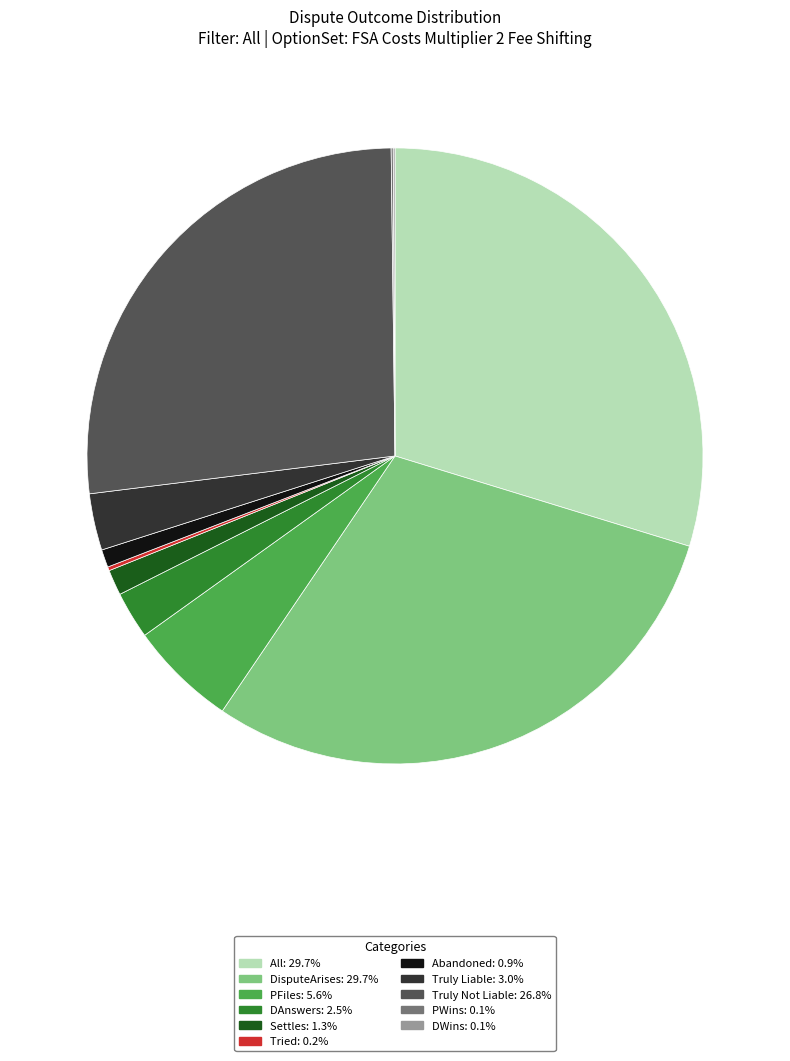

Is the sum of Settles and DAnswers greater than half?

No